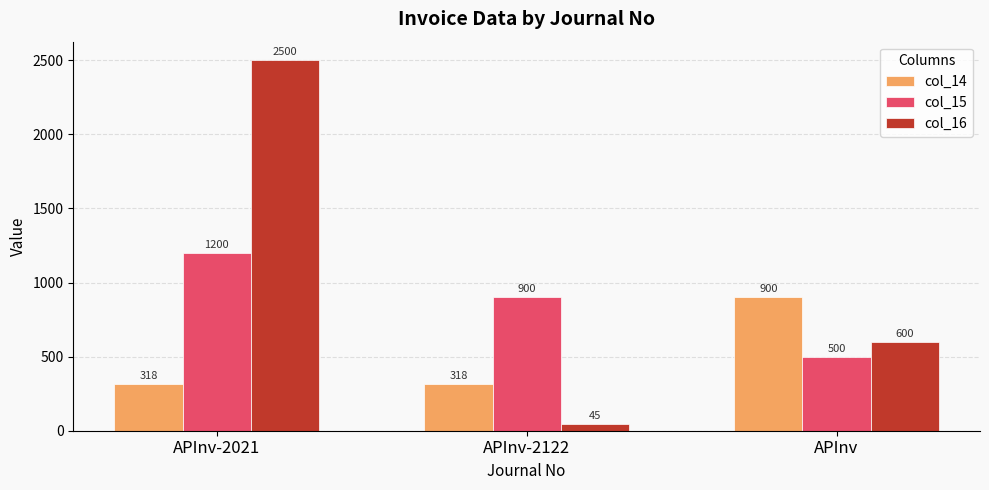

Which series has the largest range (max minus min)?

col_16